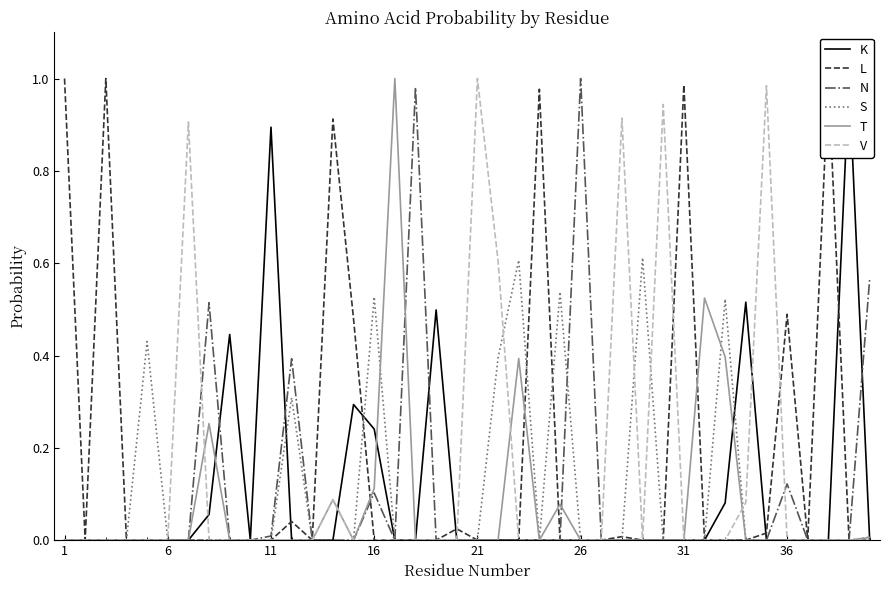

How many positive values does the T series have?

9